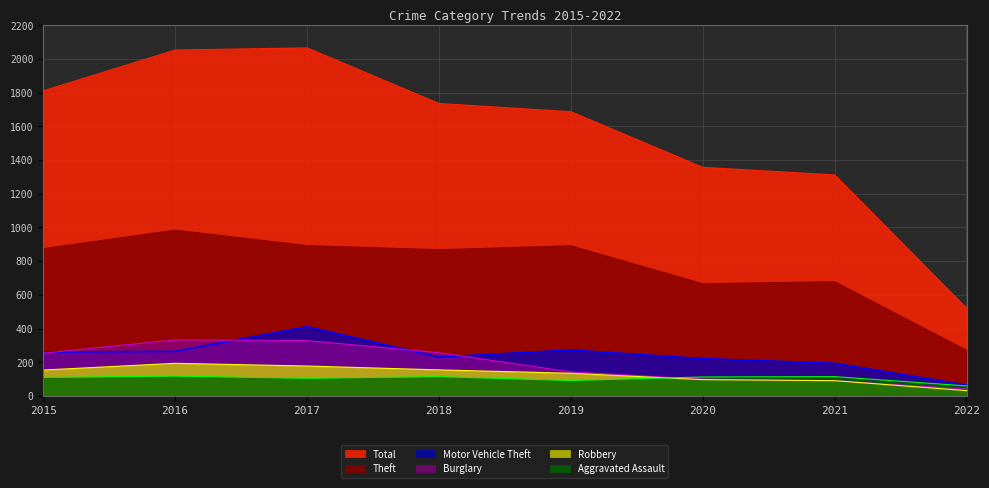

What is the sum of the Total values at 2021 and 2016?

3365